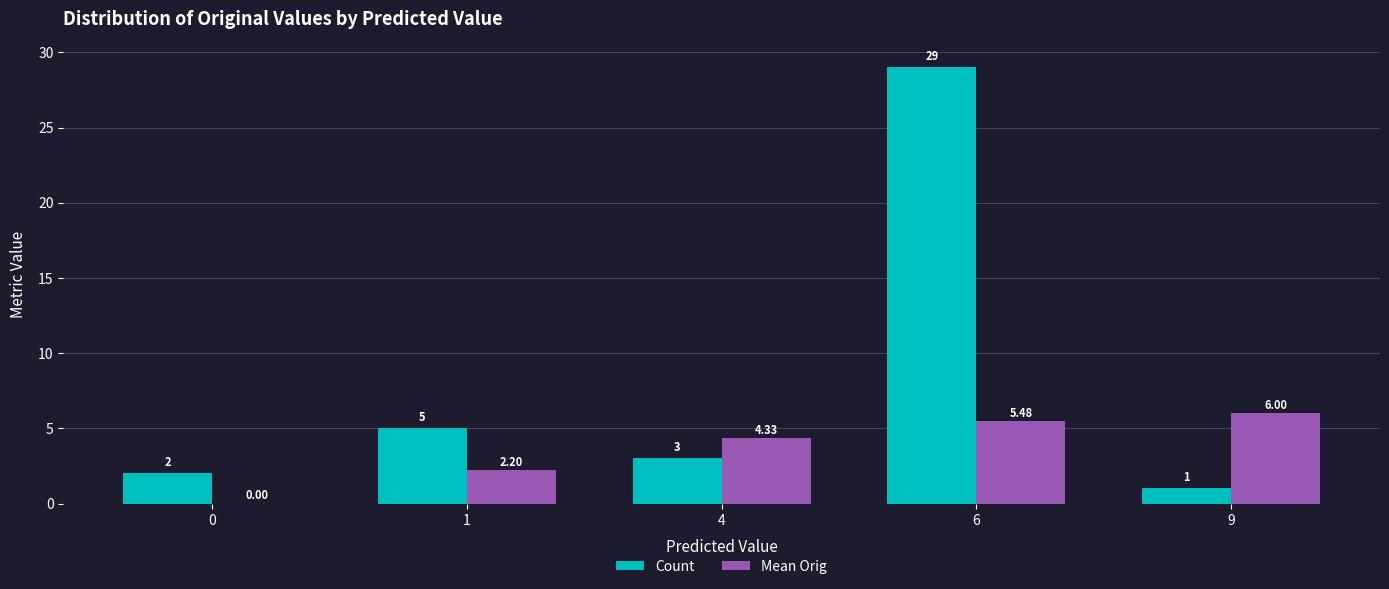

Where does the Mean Orig series first go above 4?

4